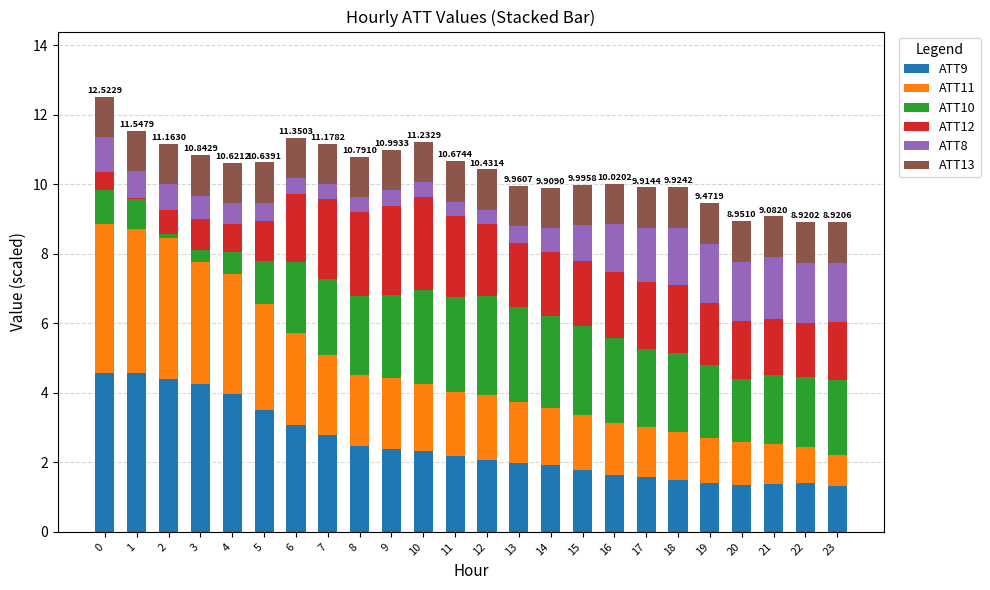

What is the total value across all series at 5?

10.6